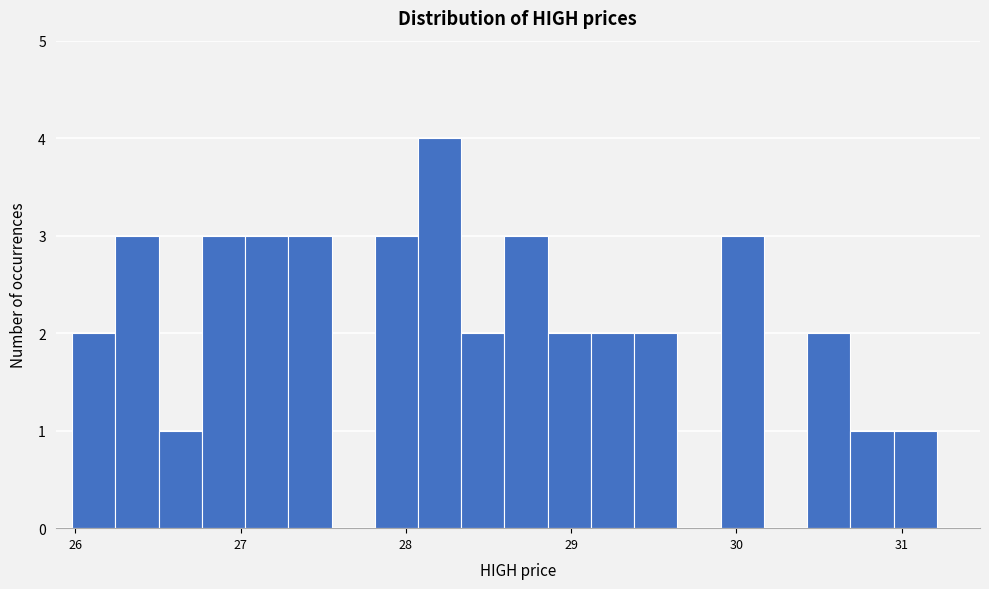

Around what value on the x-axis is the tallest bar? Give the approximate position of its centre, as read against the axis.

28.2